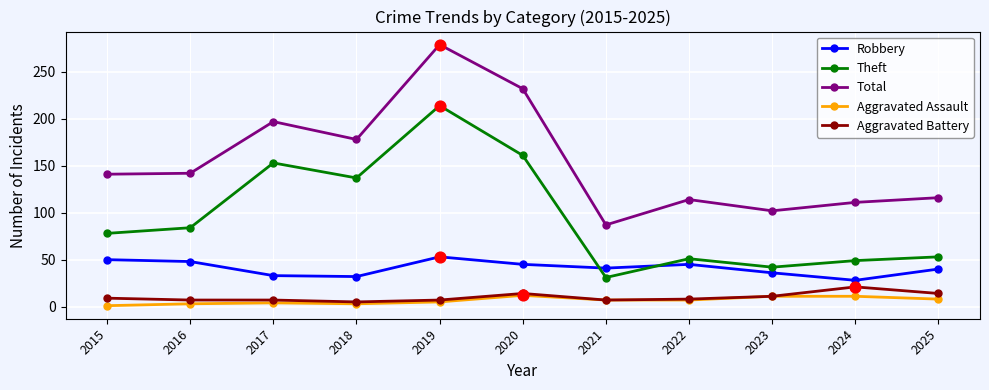

At how many categories does at least one series exceed 201?

2